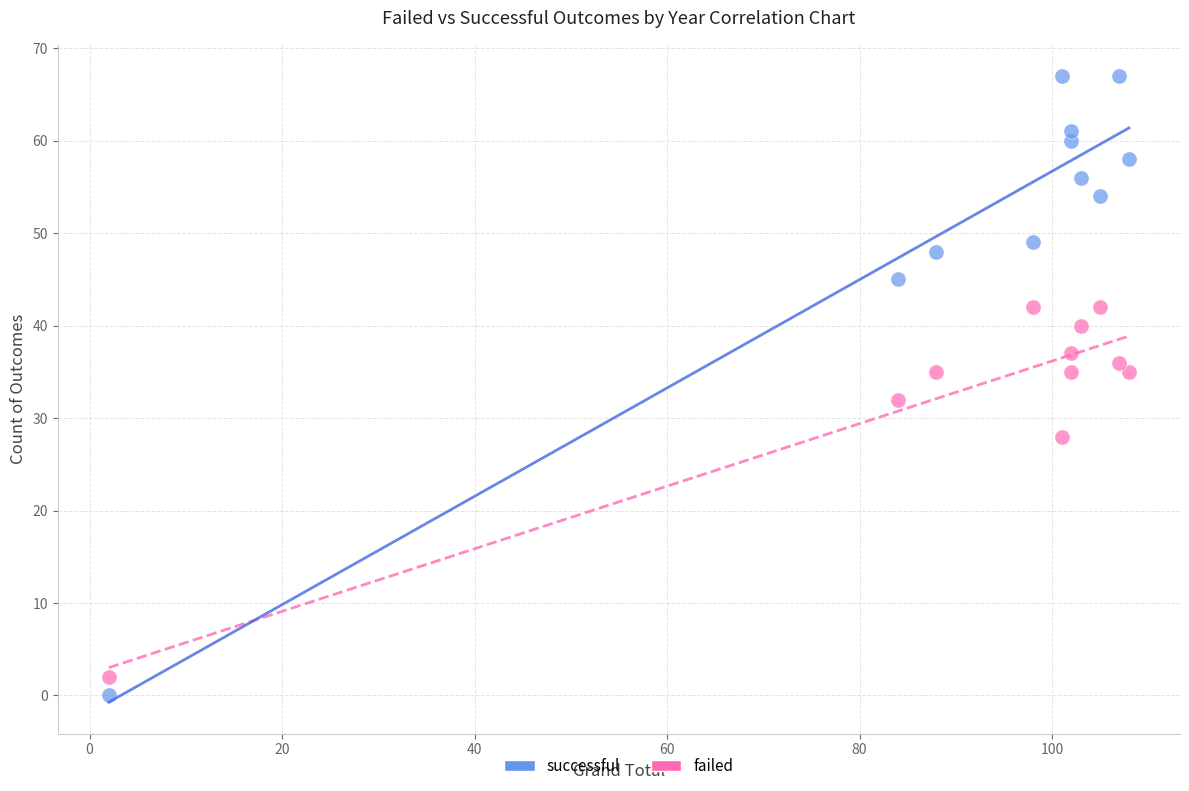

In the successful series, what Y value is closest to 33?

45